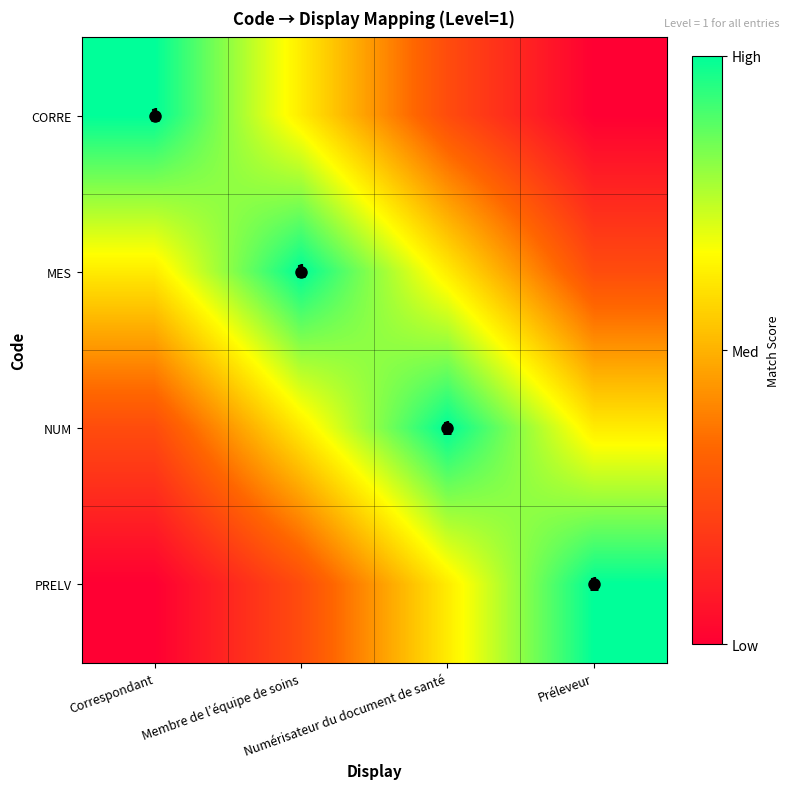

At how many categories does at least one series exceed 0?

4